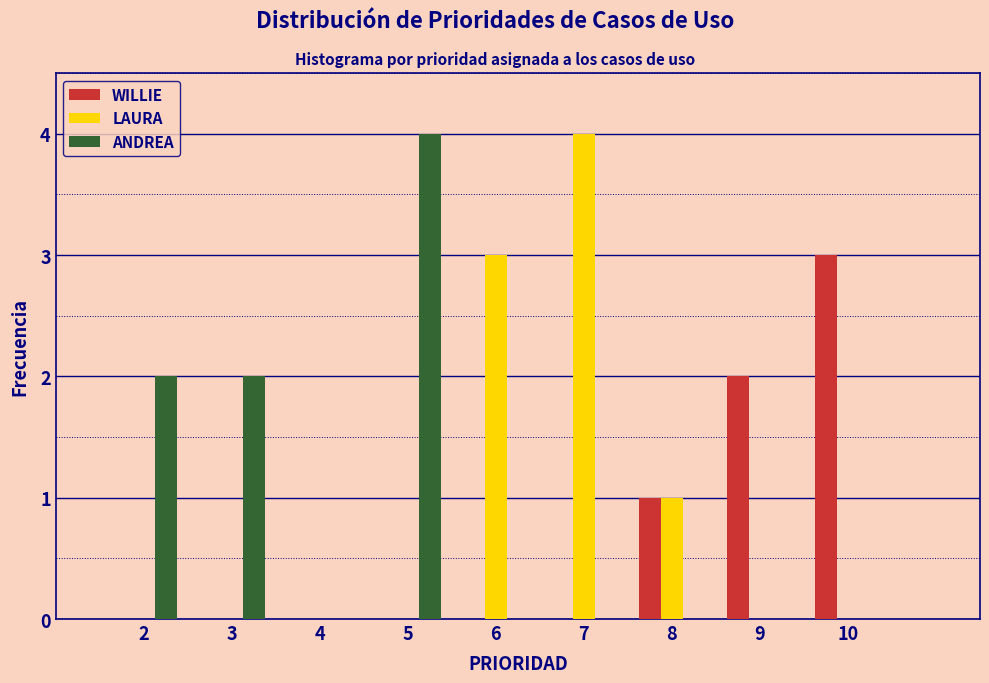

What is the height of the LAURA bar covering 7.5 to 8.5 on the x-axis? The values are not printed on the chart, so give them approximately, as read against the axis.

1